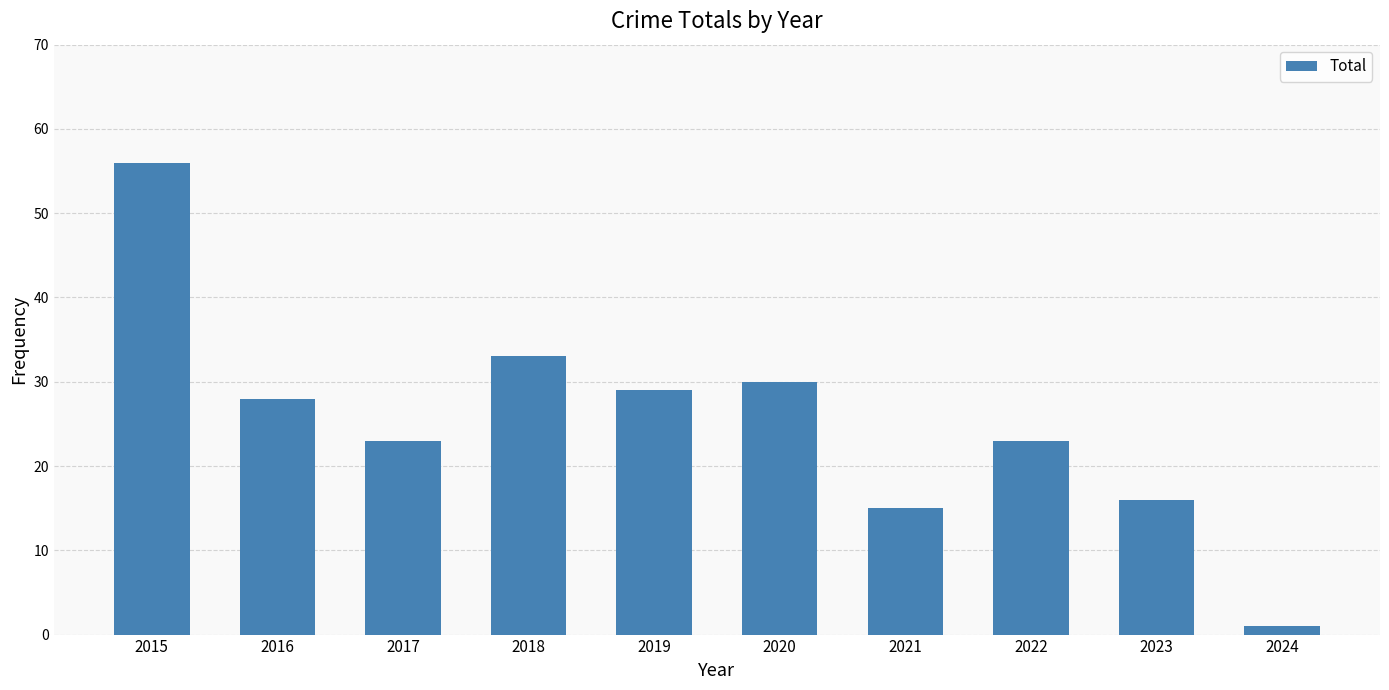

True or false: the data shows 33 at 2018.

True